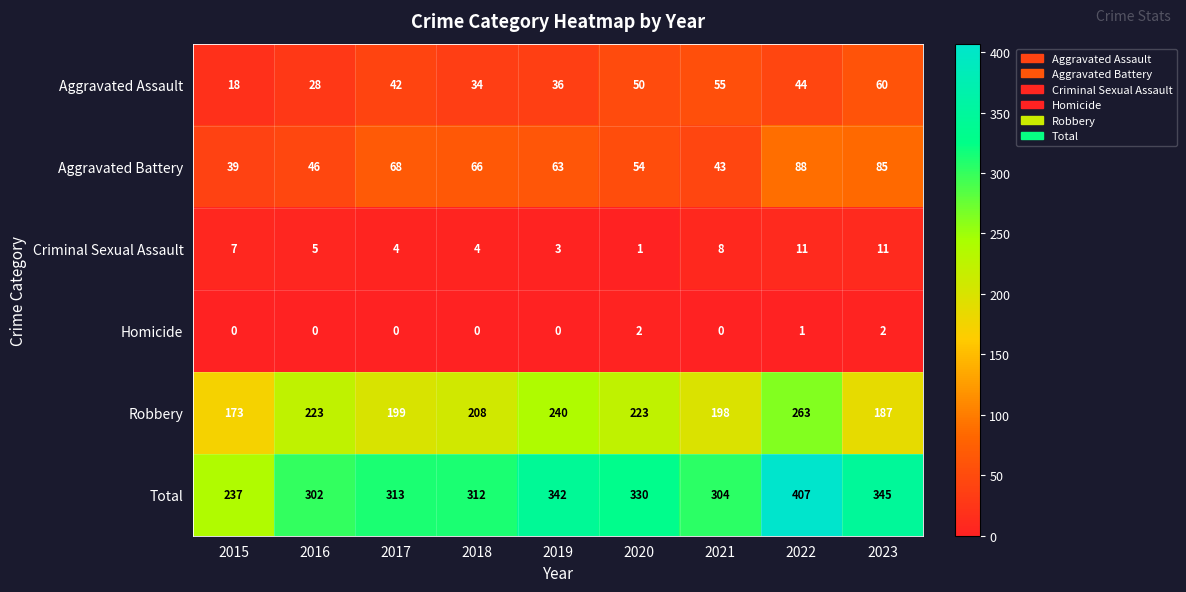

What is the average value of the Robbery series?

213